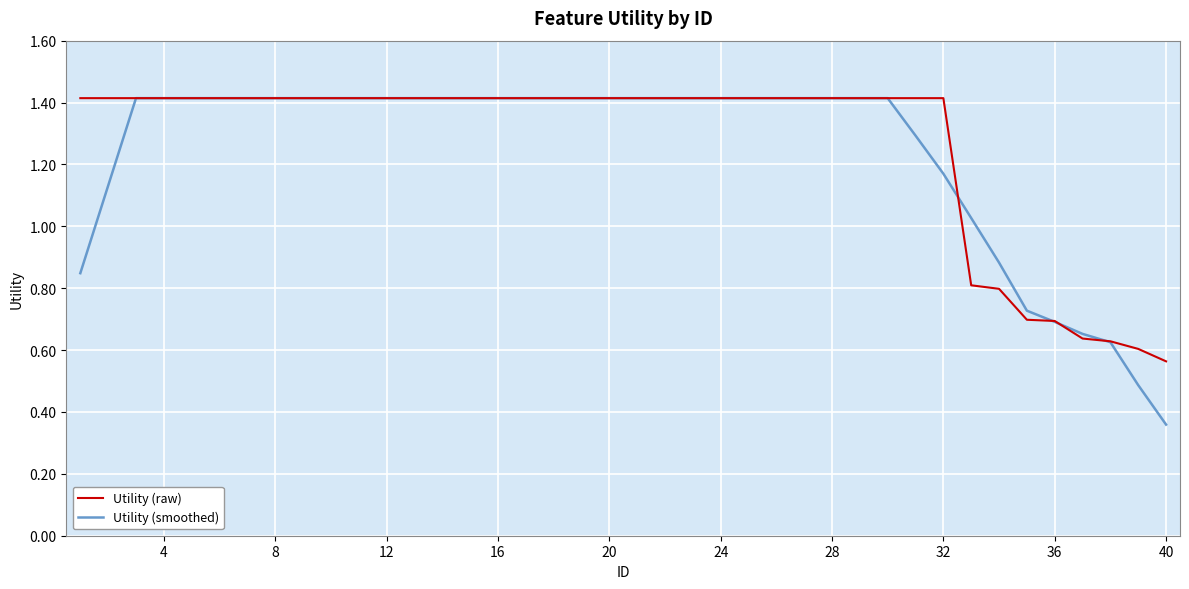

Is this an area chart (filled region under the line)?

No